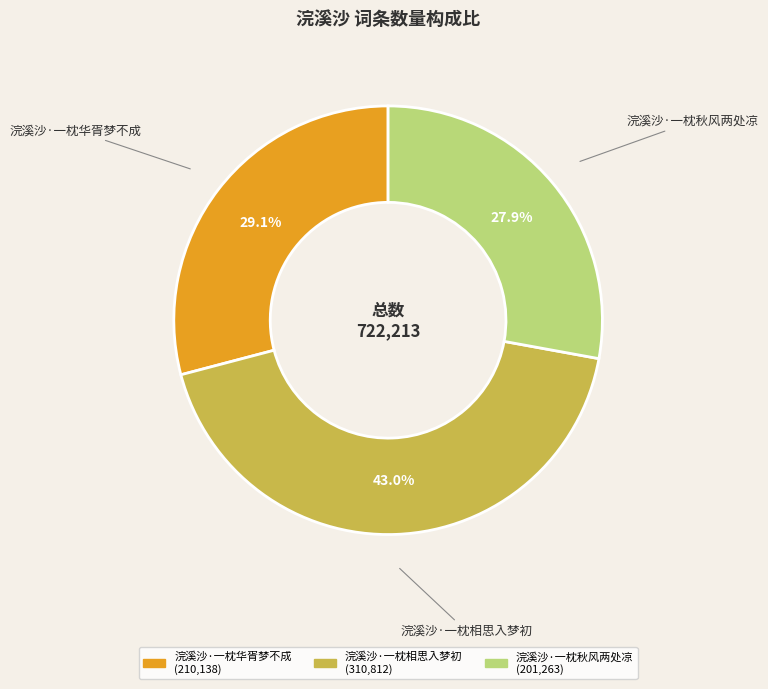

Is the sum of 浣溪沙·一枕秋风两处凉 and 浣溪沙·一枕相思入梦初 greater than half?

Yes